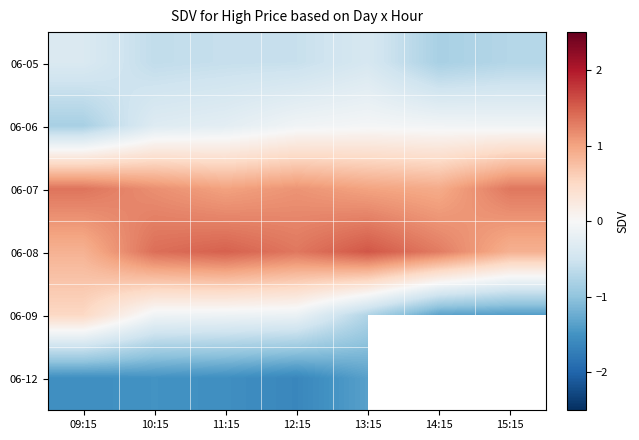

What is the minimum value for 06-07?

0.9